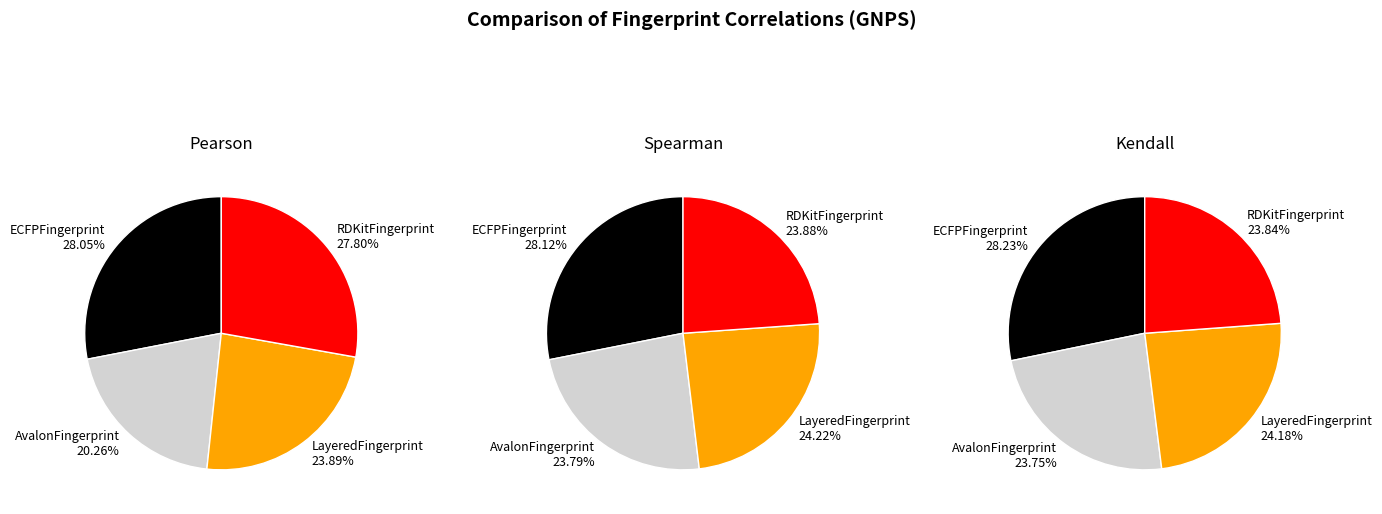

What percentage is the LayeredFingerprint slice, to the nearest percent?

24%